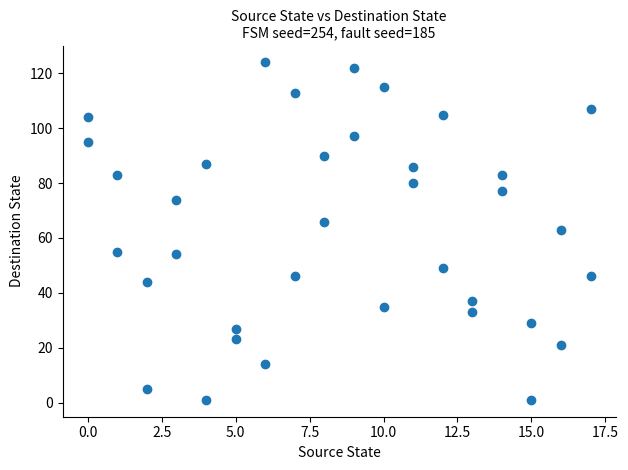

What is the range of Y values (max minus min)?

123